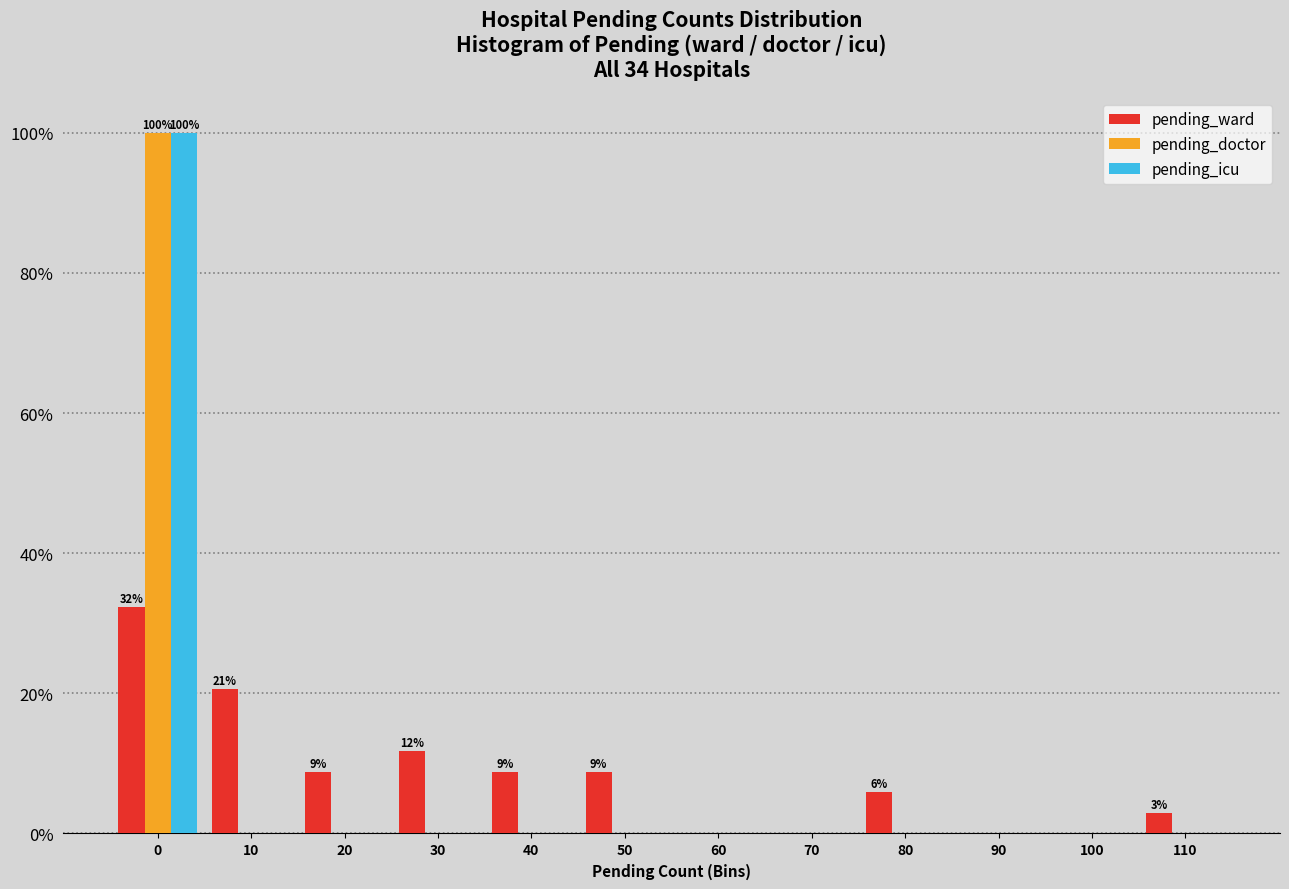

What is the total value across all series at 80?

5.9